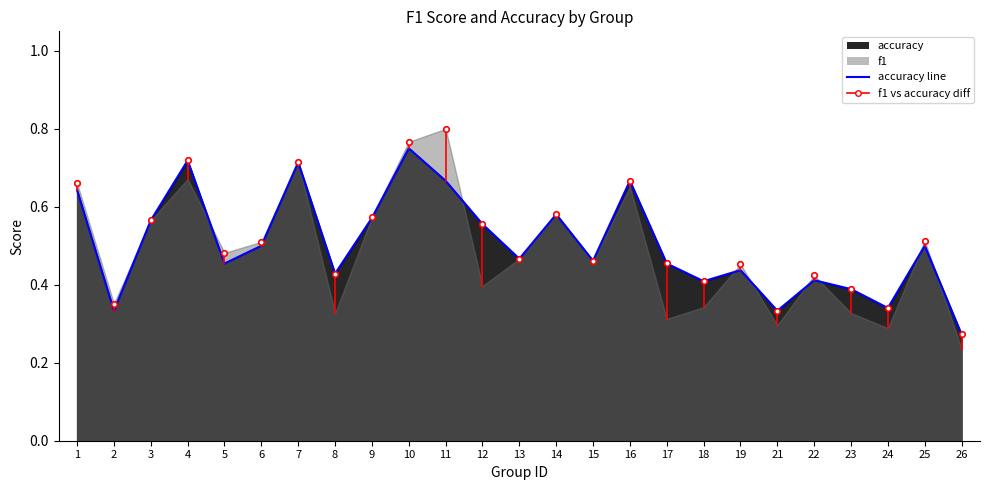

True or false: the data shows 0.6 at 12.

True